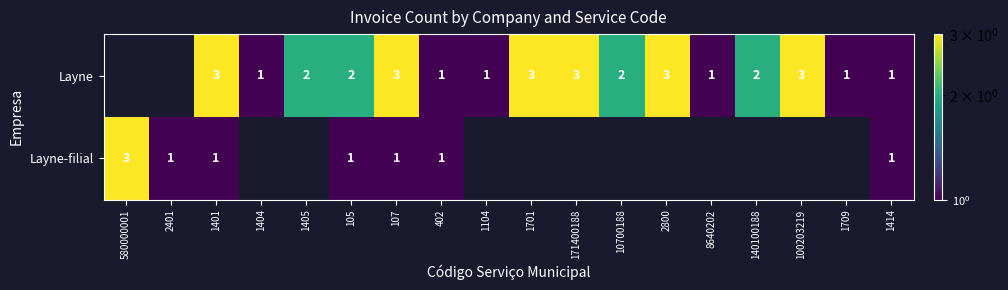

What is the sum of the Layne values at 1401 and 2800?

6